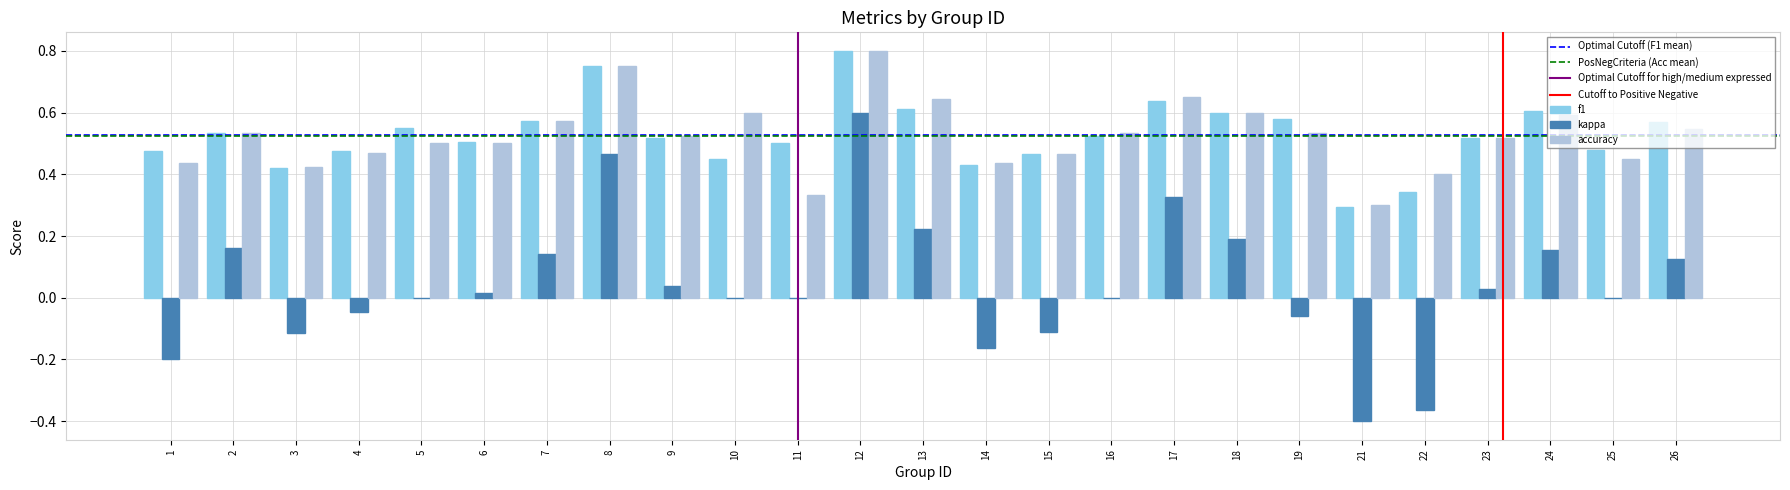

Which category has the highest value in the f1 series?

12